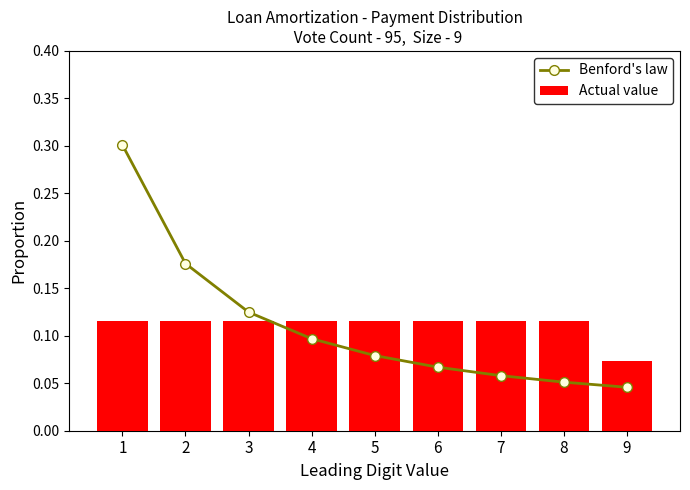

What is the total value across all series at 2?

0.3